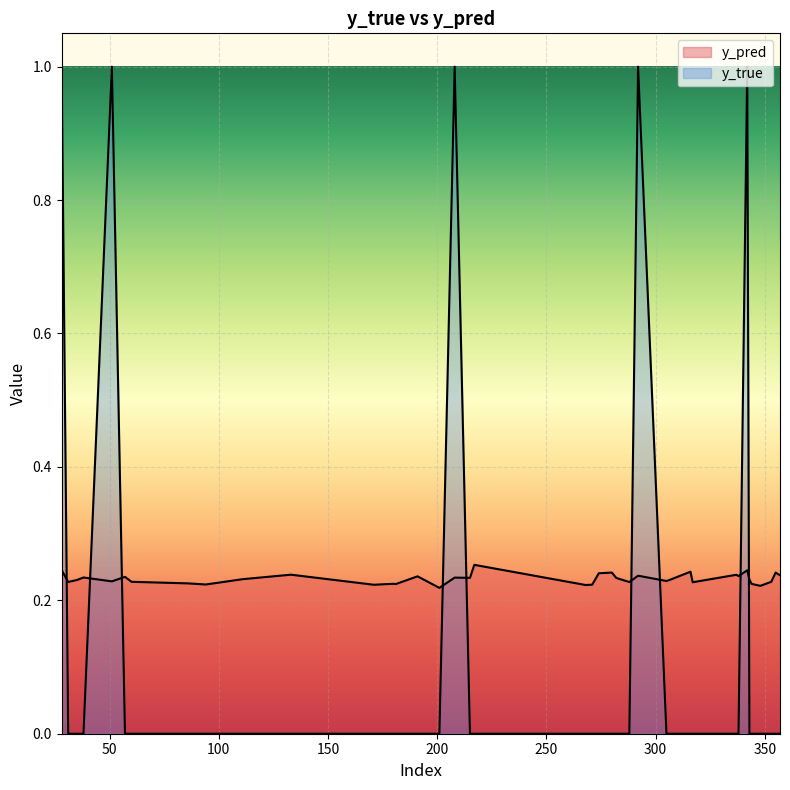

Rank the series at 348 from highest to lowest value.

y_pred, y_true